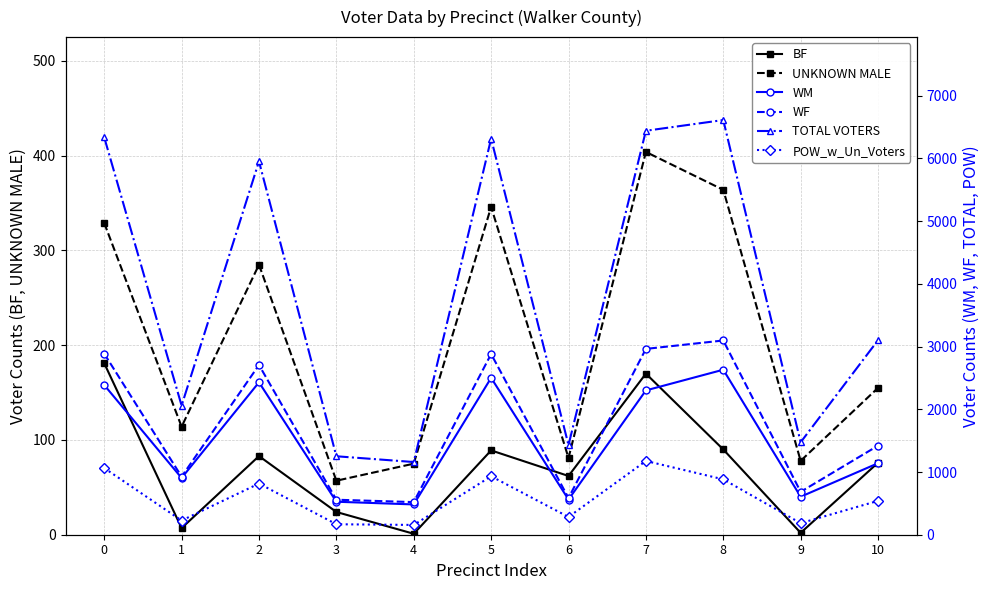

Which series has the widest spread of values?

TOTAL VOTERS